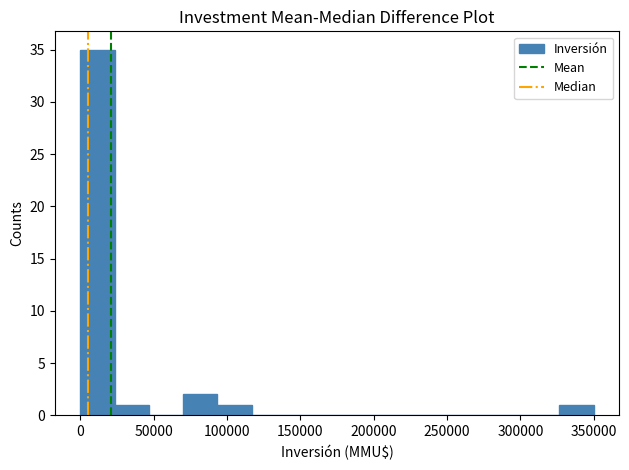

Reading left to right, list every bar in this chart as the range it spans on the x-axis followed by its height. Neither the bar edges nor the heights are printed on the chart, so give them approximately, as read against the axes.

0 to 25000: 35
25000 to 45000: 1
45000 to 70000: 0
70000 to 95000: 2
95000 to 115000: 1
115000 to 140000: 0
140000 to 165000: 0
165000 to 185000: 0
185000 to 210000: 0
210000 to 235000: 0
235000 to 255000: 0
255000 to 280000: 0
280000 to 305000: 0
305000 to 325000: 0
325000 to 350000: 1